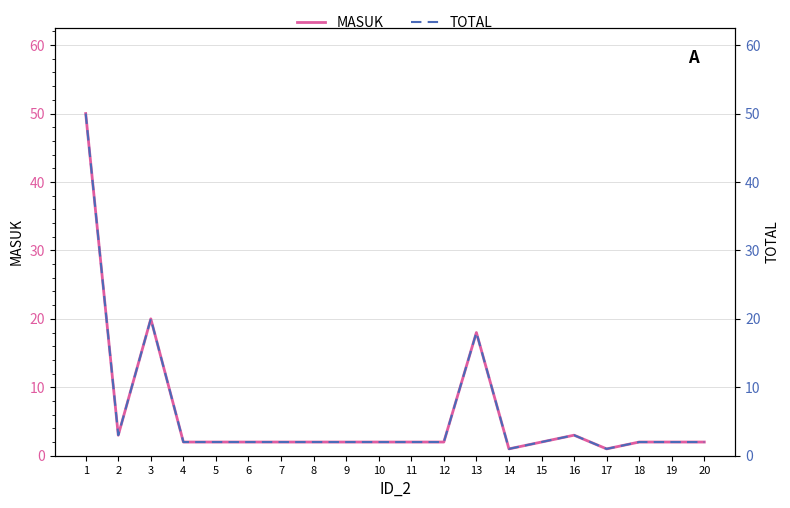

How many lines are shown in the chart?

2